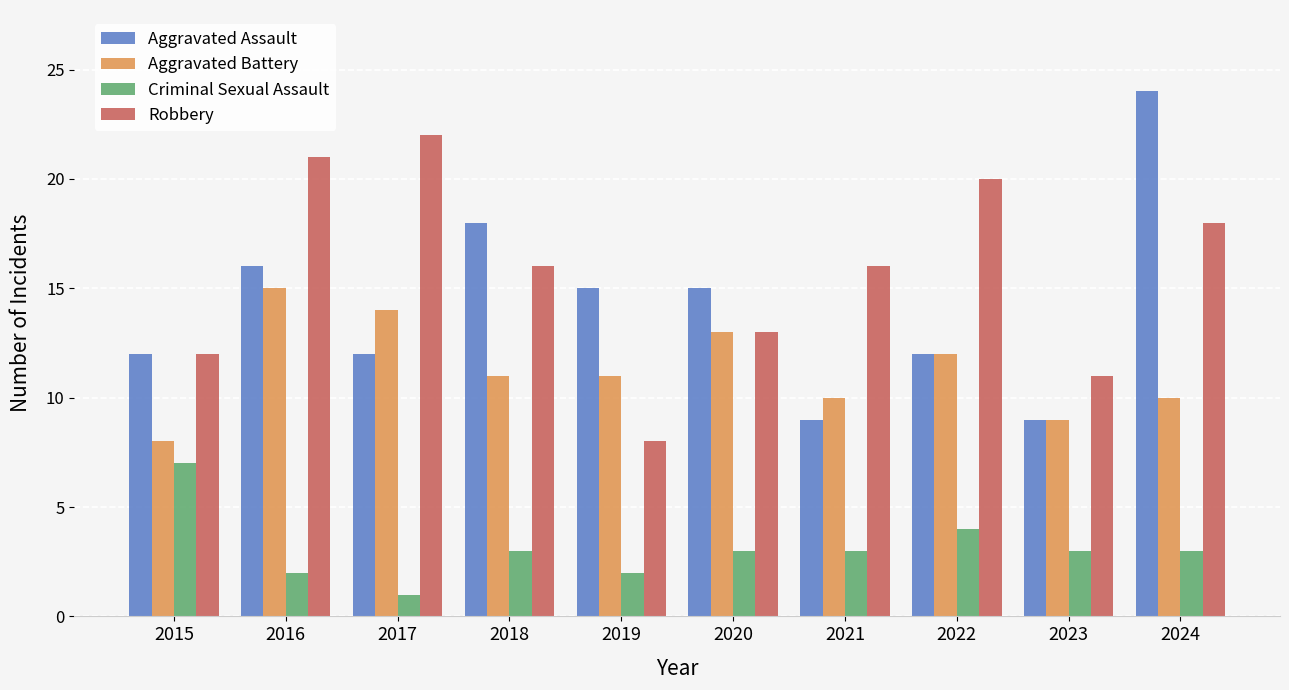

Count the number of data series in this chart.

4